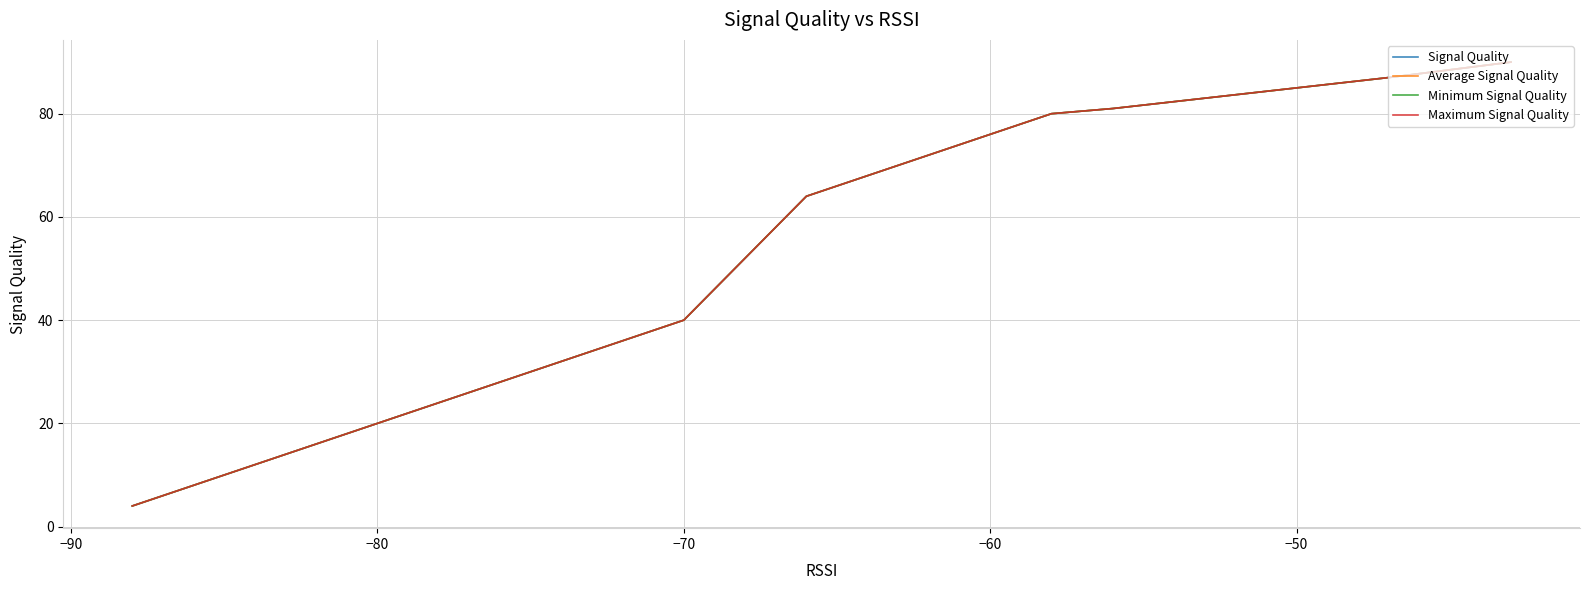

Which series has the largest range (max minus min)?

Signal Quality